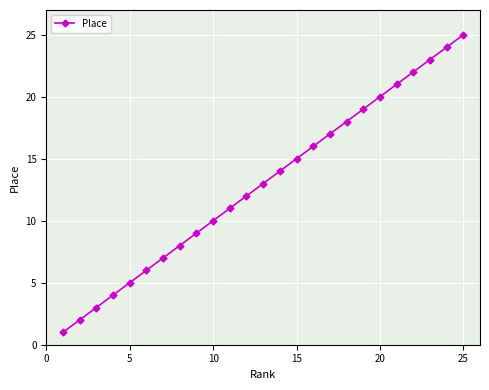

True or false: the data has more than 1 interior local peaks.

False